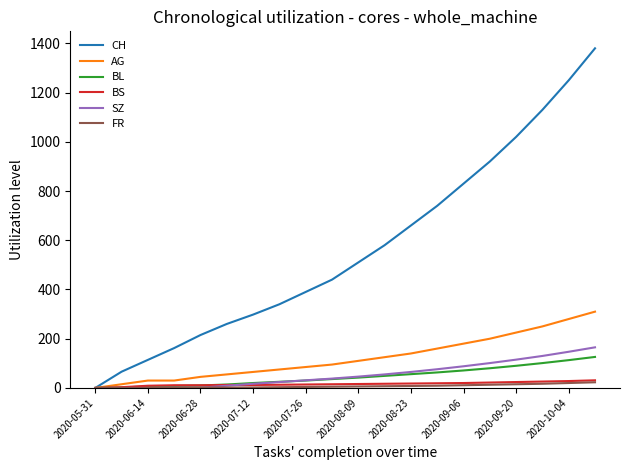

Which series has the widest spread of values?

CH